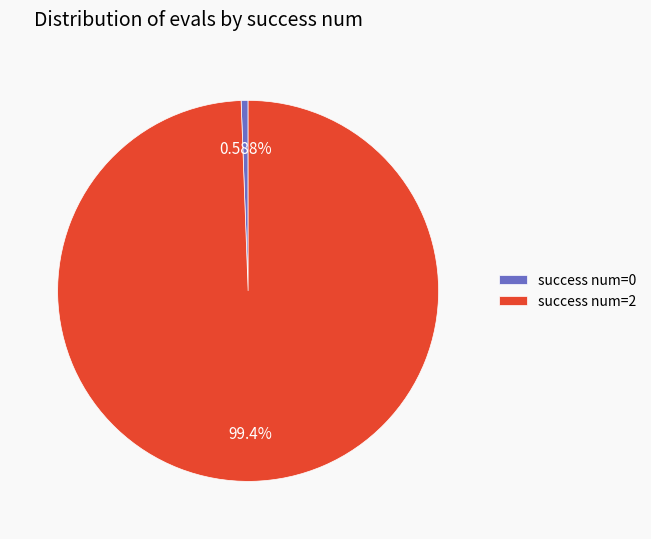

Rank the categories by value from highest to lowest.

success num=2, success num=0